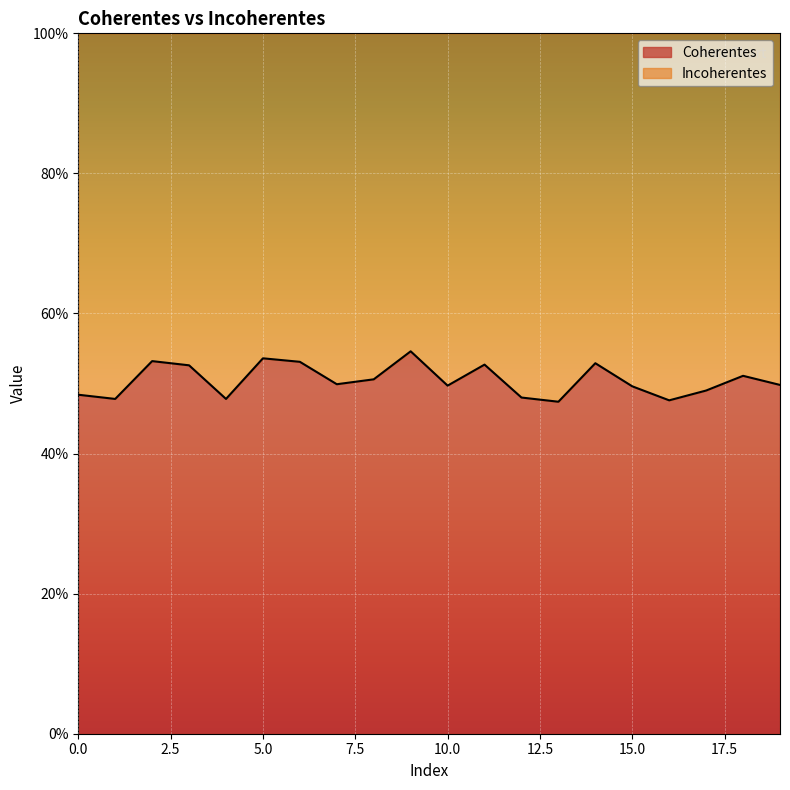

What is the value of the 18th point from the left?

0.5